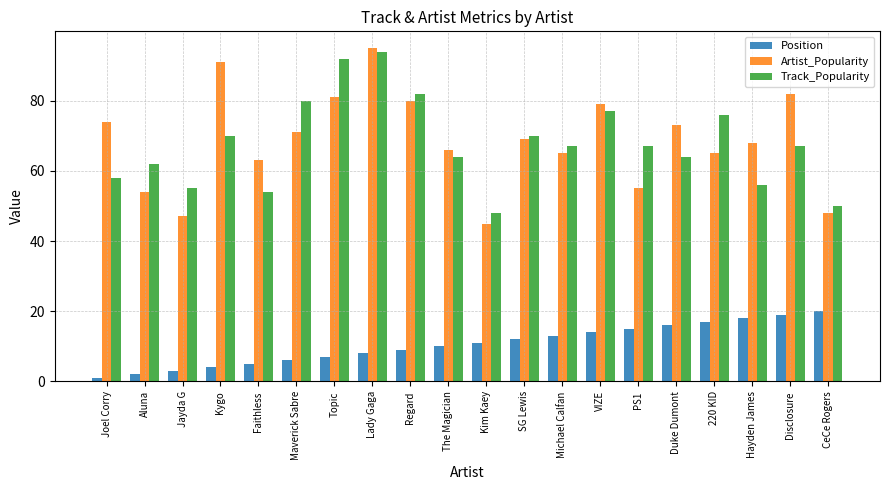

Rank the series at Jayda G from lowest to highest value.

Position, Artist_Popularity, Track_Popularity